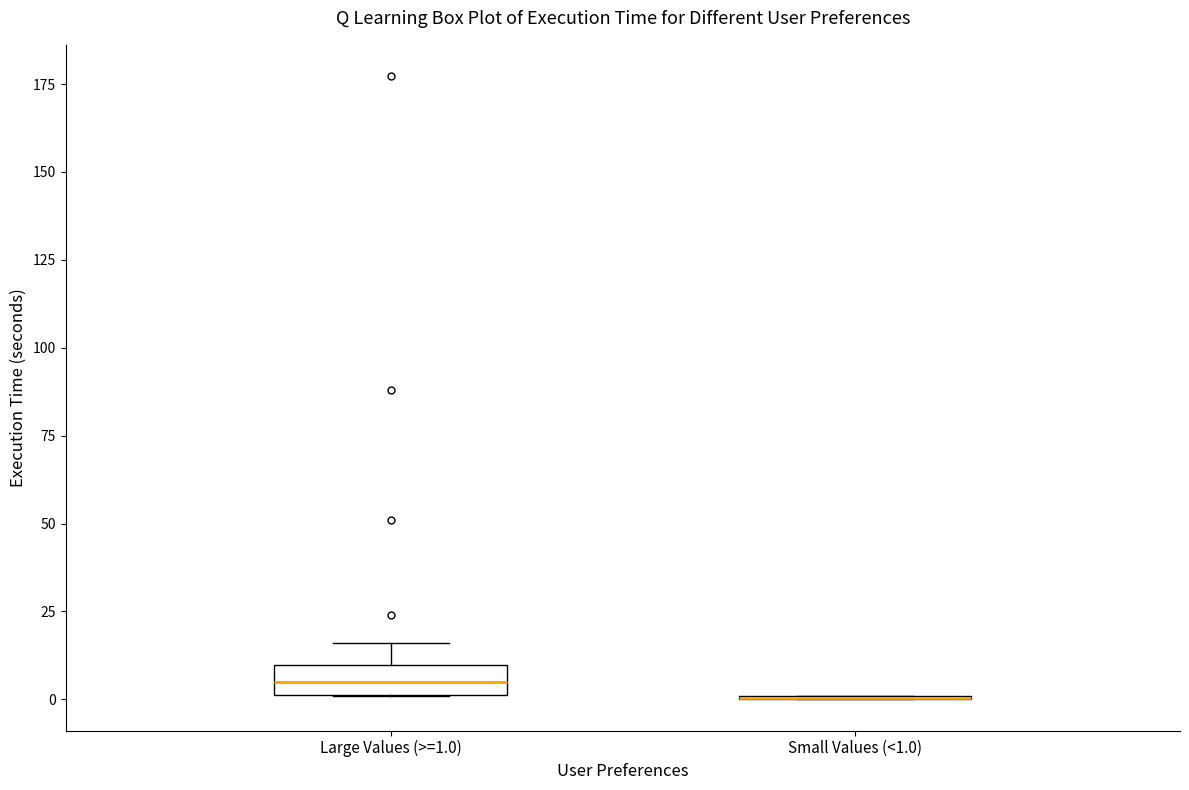

Reading left to right, read every box against the y-axis: the position of its median line, the range the box covers, and the ends of its whiskers. The values are not printed on the chart, so give them approximately, as read against the axis.

Large Values (>=1.0): median 5, box 0 to 10, whiskers 0 to 15
Small Values (<1.0): box collapsed to a line at 0, whiskers 0 to 0